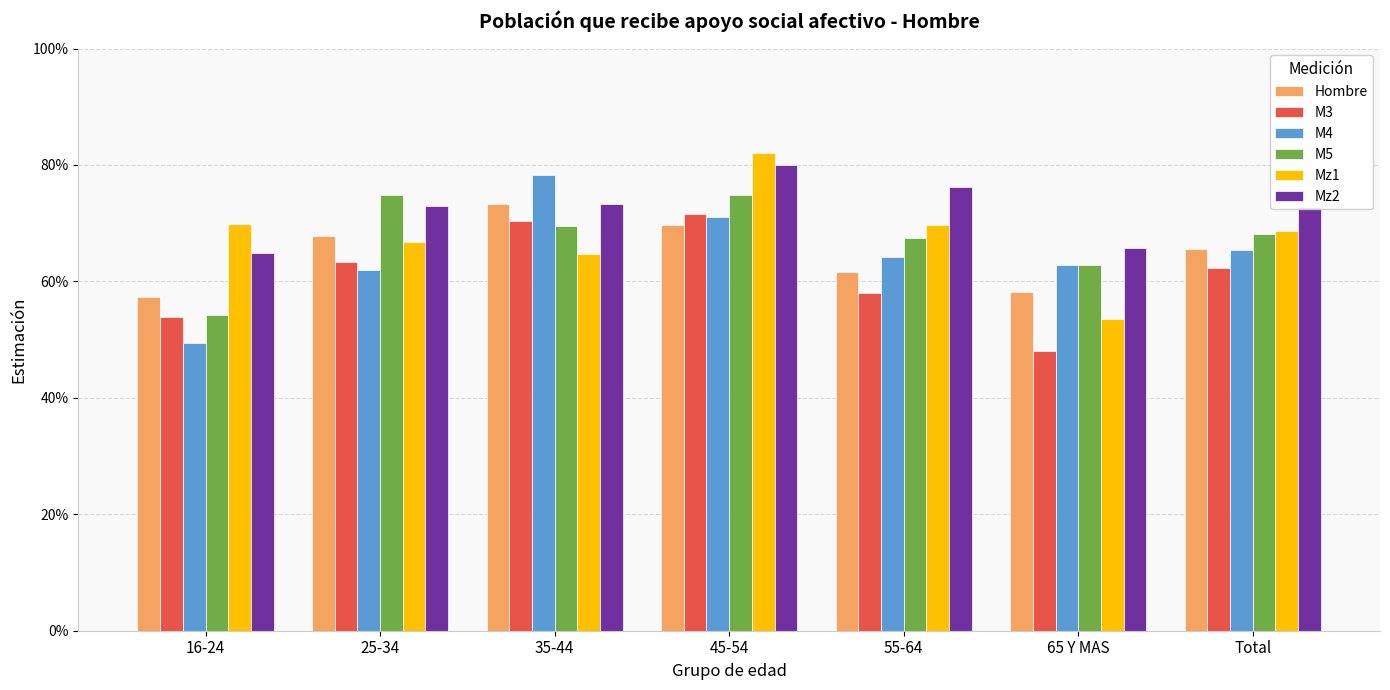

At which category does the chart reach its minimum across all series?

65 Y MAS